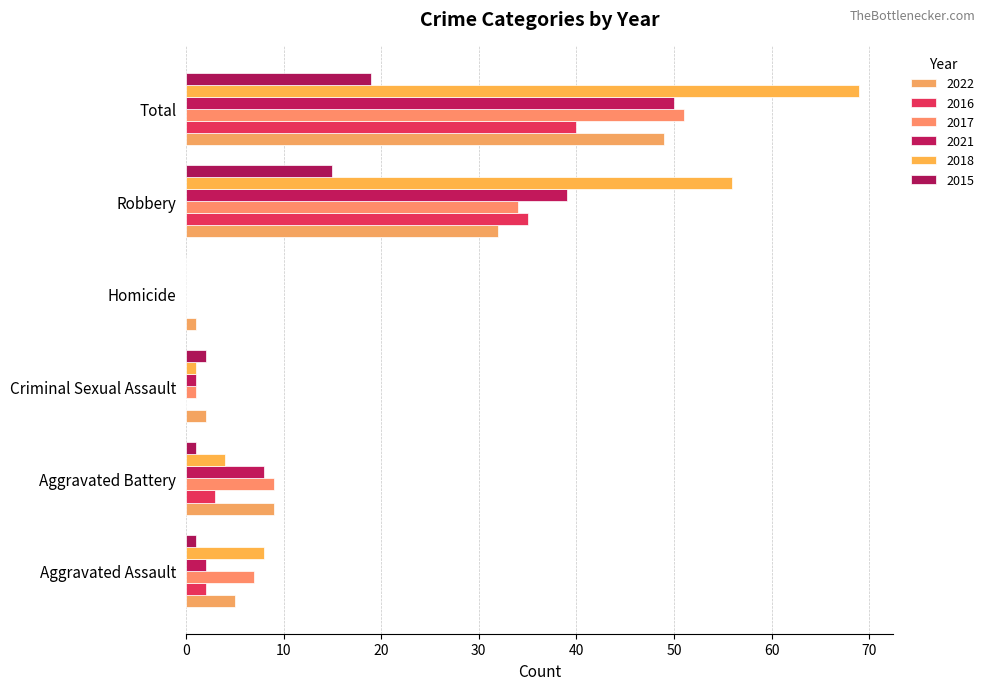

How many data points does each series have?

6